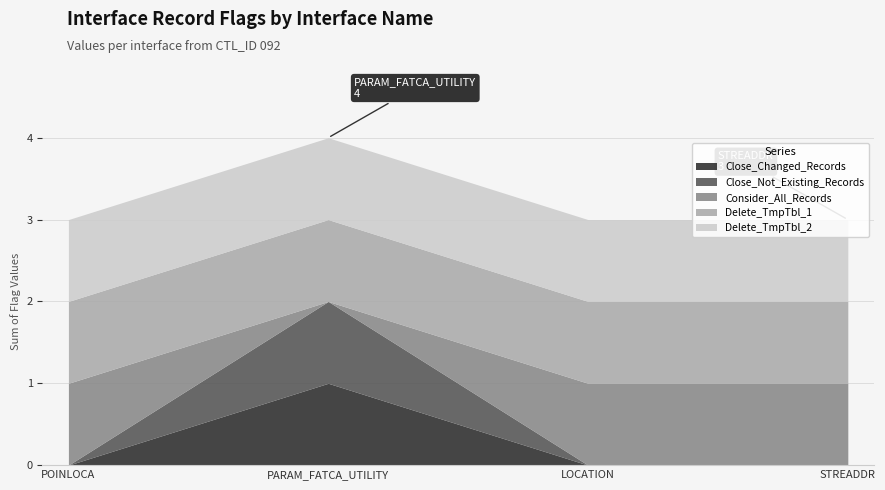

Does the chart display data point markers on the line(s)?

No